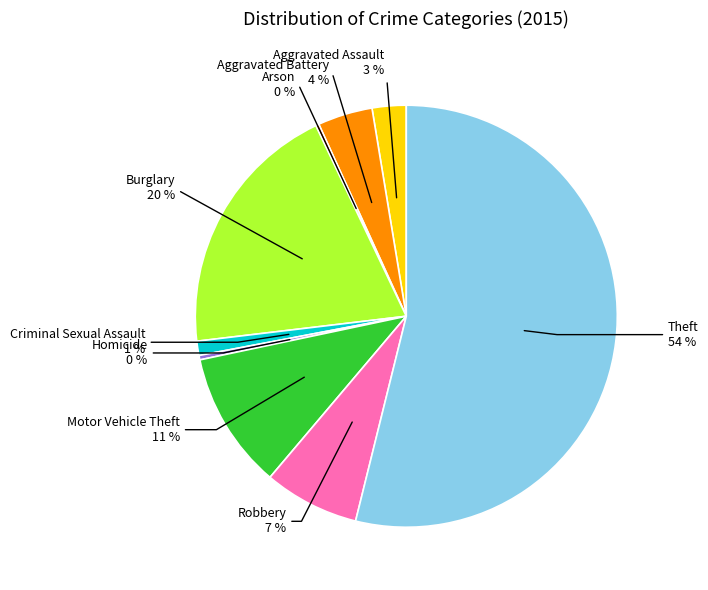

Which slice is the largest?

Theft